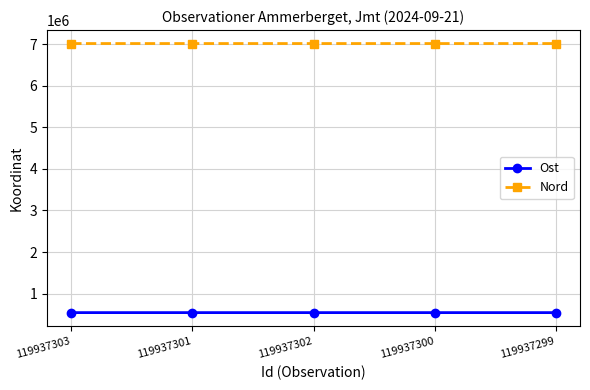

At how many categories does at least one series exceed 3992464?

5